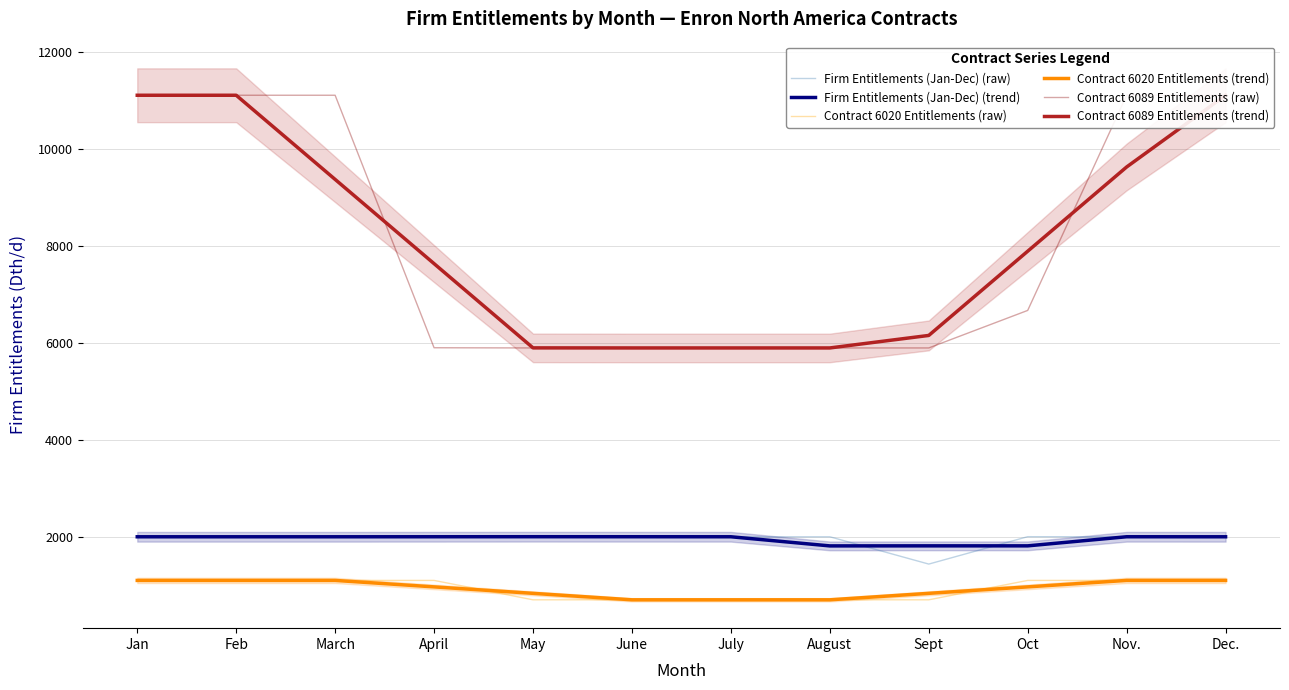

How many lines are shown in the chart?

6